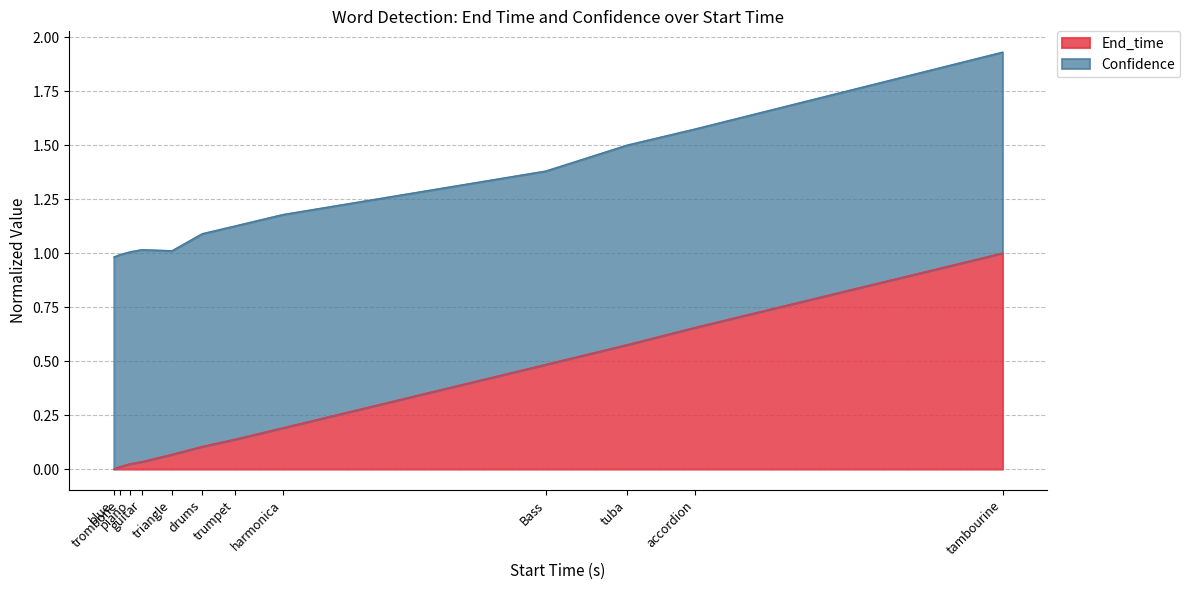

List the labels in order of value, largest first.

tambourine, accordion, tuba, Bass, harmonica, trumpet, drums, triangle, guitar, piano, trombone, blue